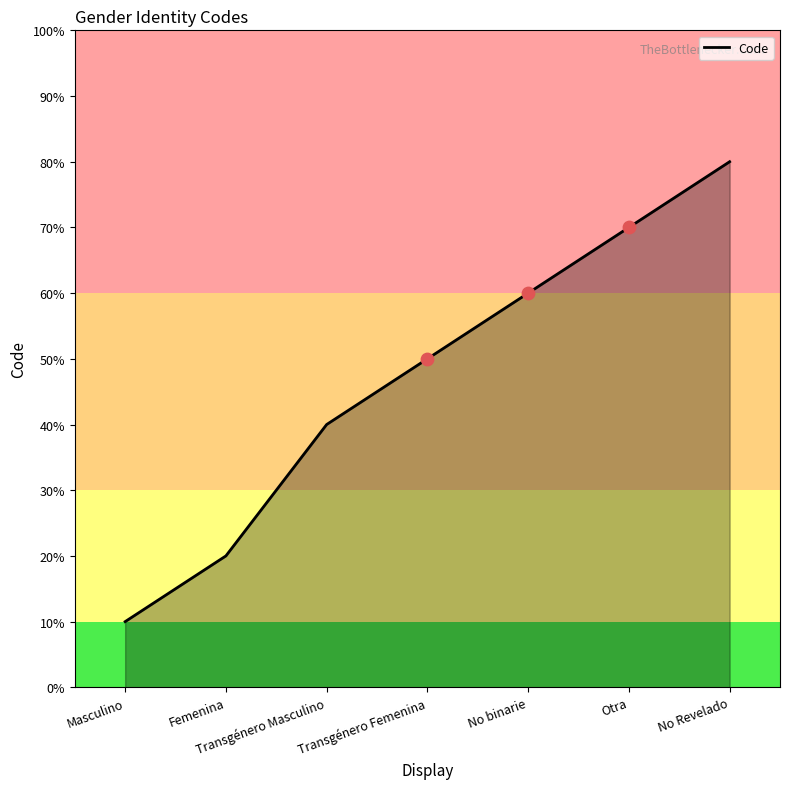

Which has a higher value, No binarie or Transgénero Femenina?

No binarie